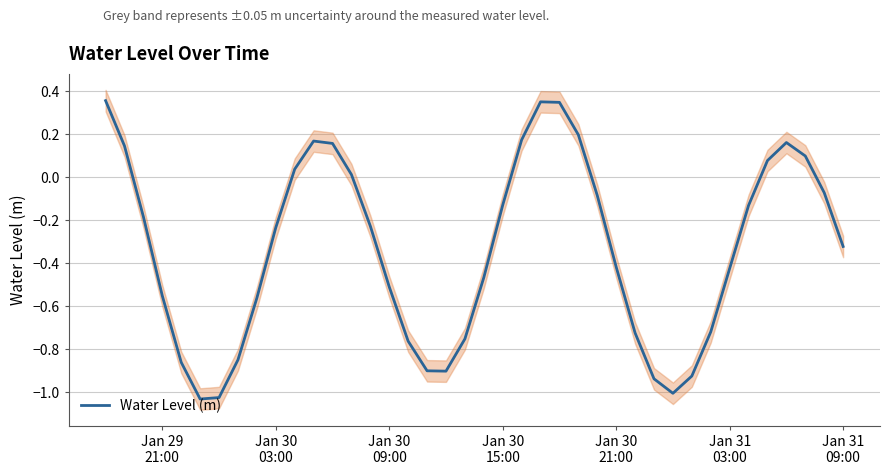

Reading left to right, transcribe all the data shown in this chart.

0.4	0.1	-0.2	-0.6	-0.9	-1.0	-1.0	-0.8	-0.6	-0.2	0.0	0.2	0.2	0.0	-0.2	-0.5	-0.8	-0.9	-0.9	-0.8	-0.5	-0.1	0.2	0.4	0.3	0.2	-0.1	-0.4	-0.7	-0.9	-1.0	-0.9	-0.7	-0.4	-0.1	0.1	0.2	0.1	-0.1	-0.3